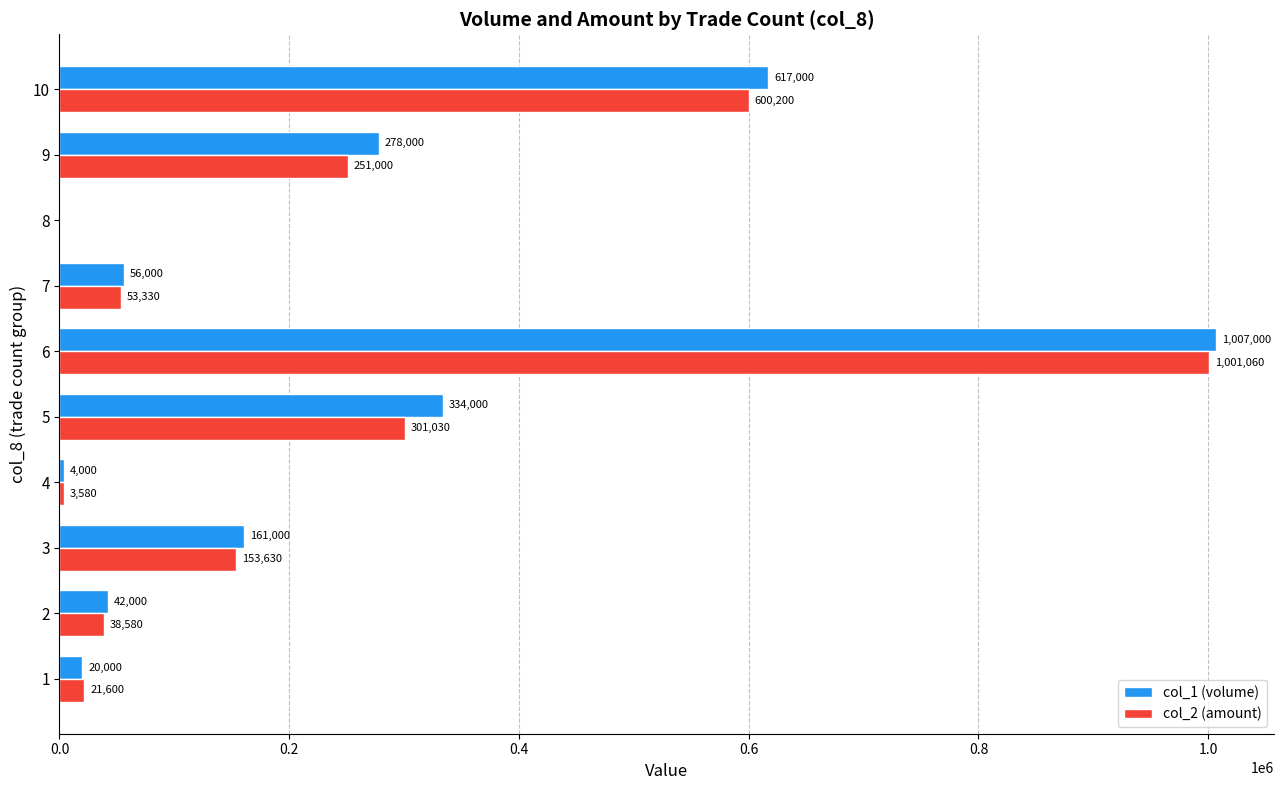

At which label is col_2 (amount) closest to 500530?

10